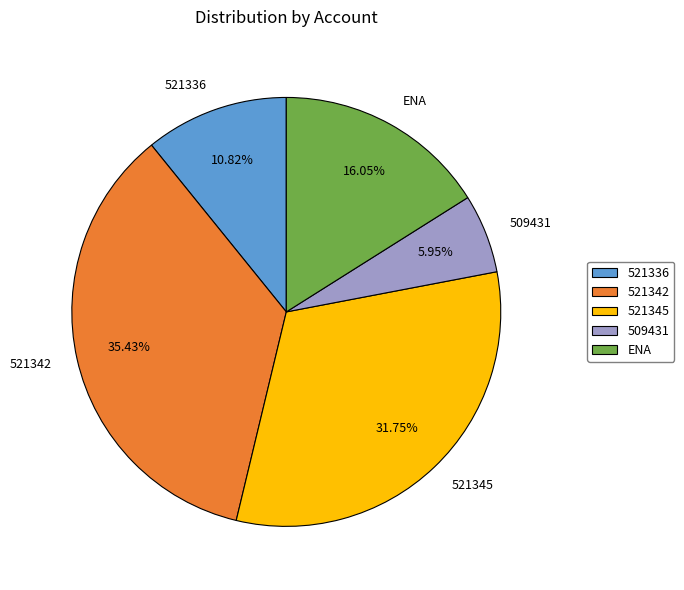

Which has a higher value, 521342 or 509431?

521342